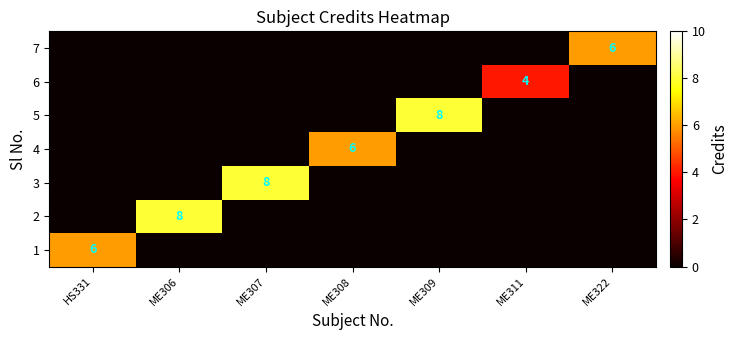

How many positive values does the 5 series have?

1